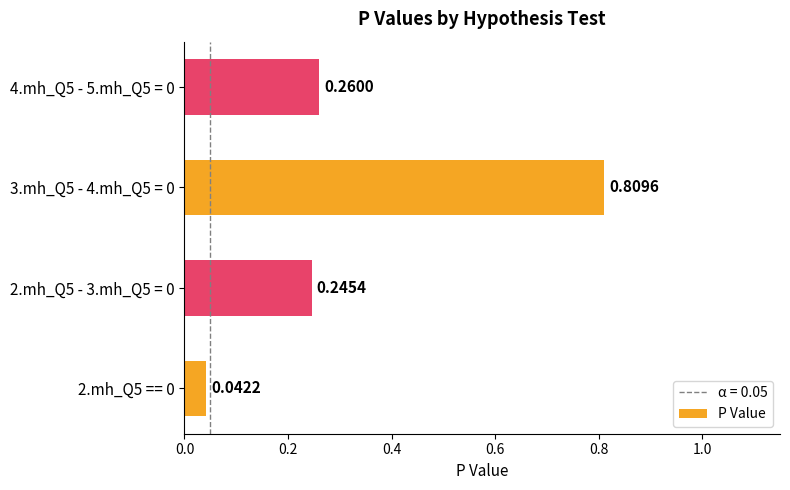

What is the change in value from 2.mh_Q5 == 0 to 2.mh_Q5 - 3.mh_Q5 = 0?

+0.2